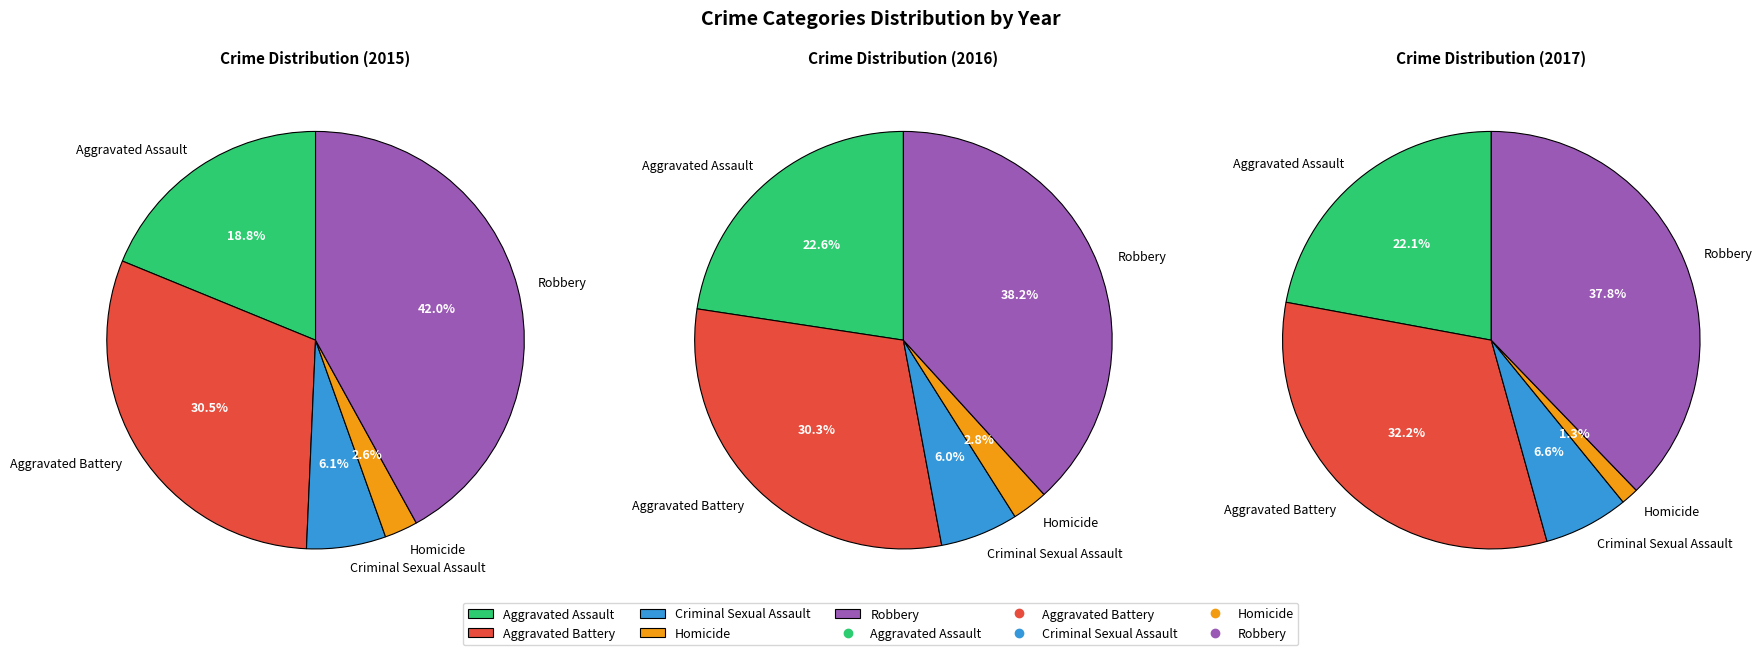

Rank the categories by value from highest to lowest.

Robbery, Aggravated Battery, Aggravated Assault, Criminal Sexual Assault, Homicide